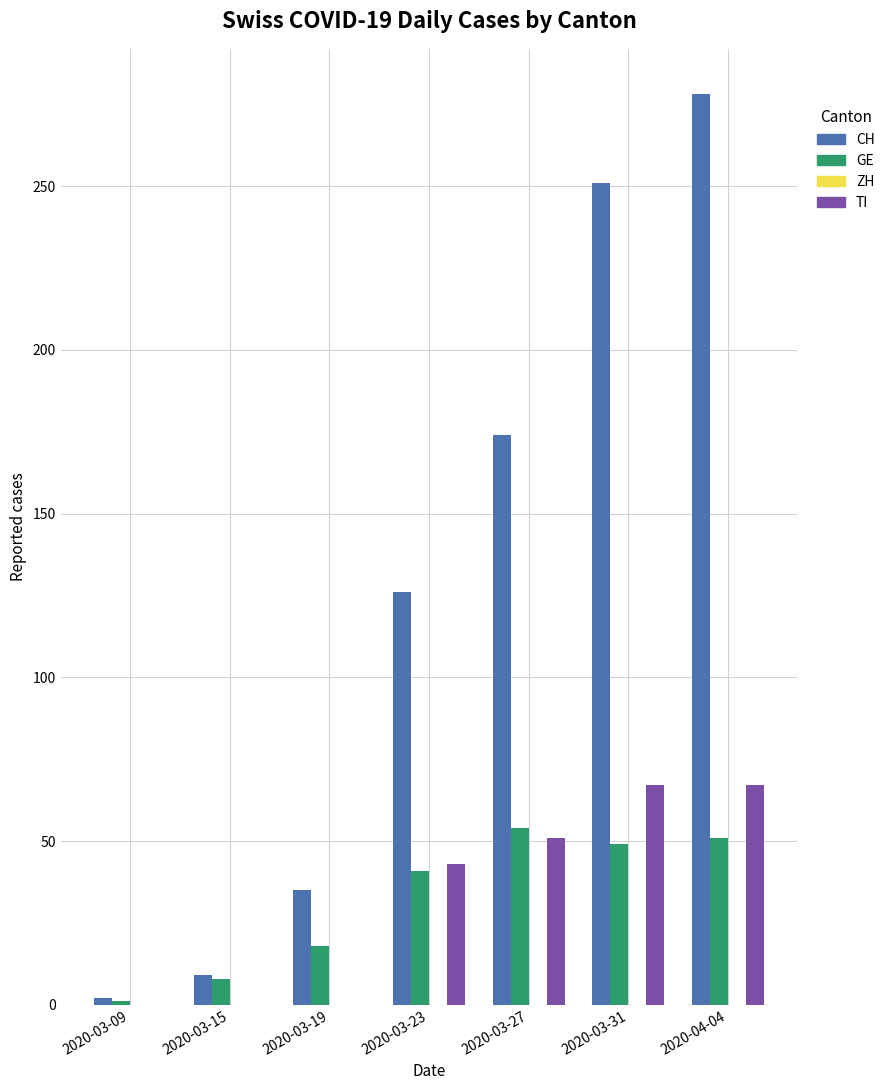

The value of CH at 2020-03-15 is 9. True or false?

True